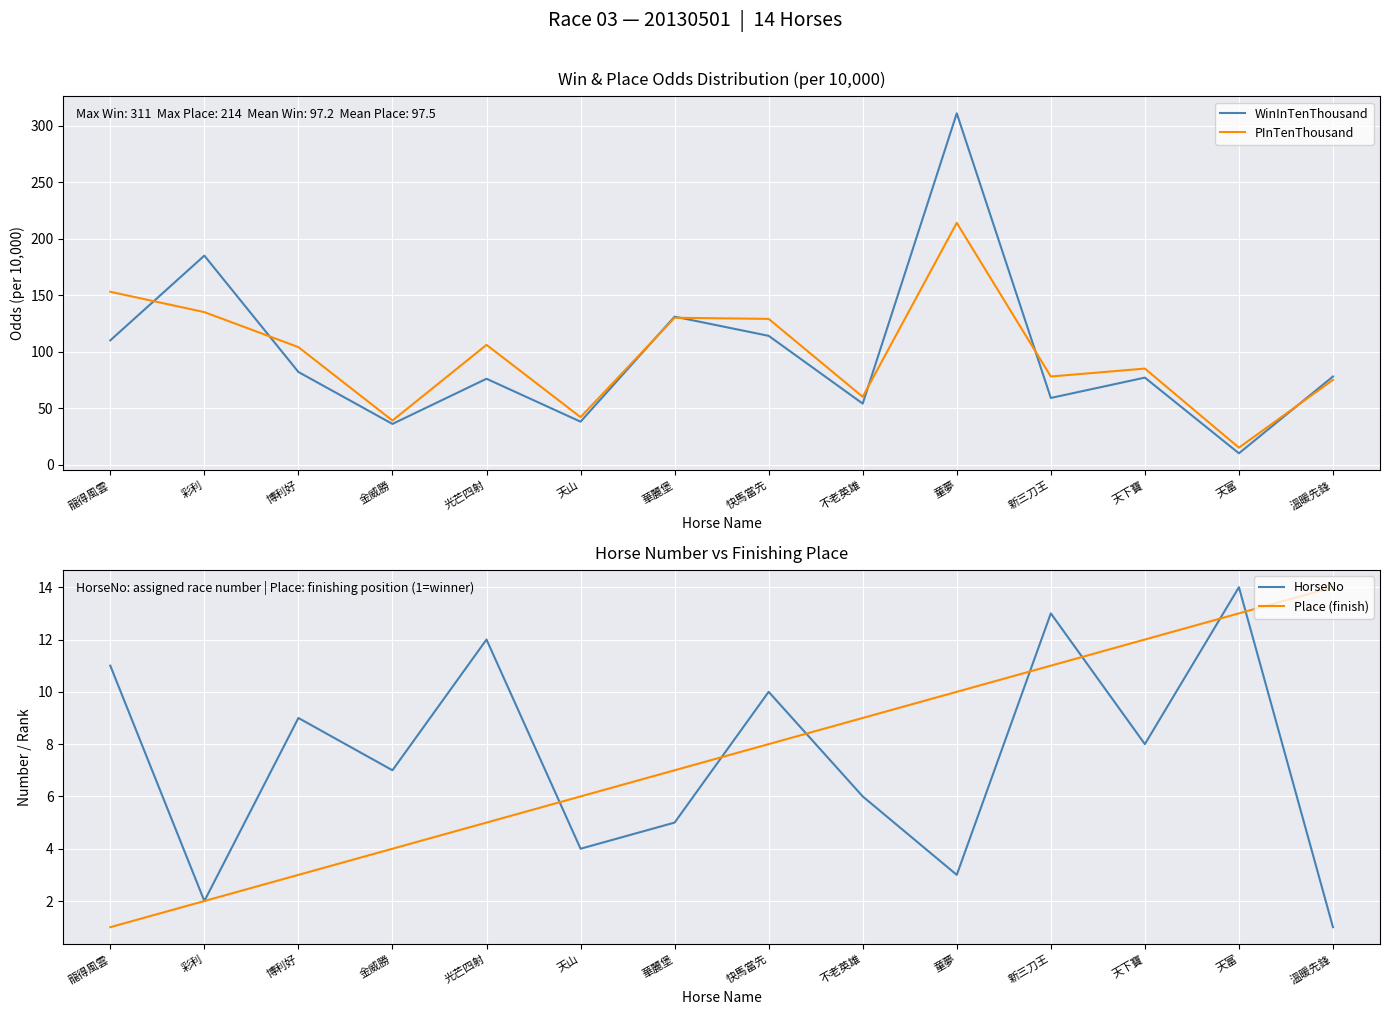

At which category is the sum across all series the highest?

童夢